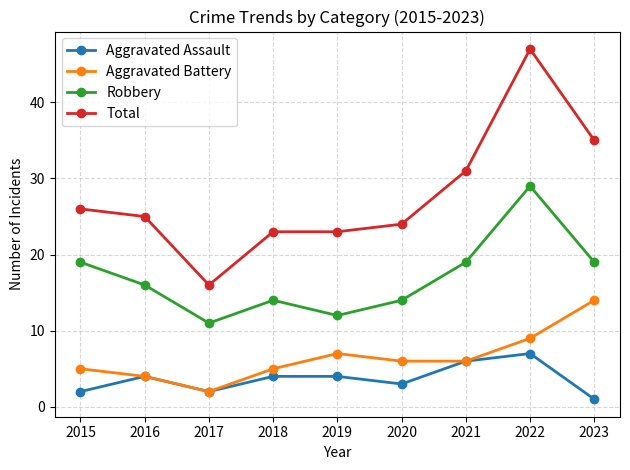

List the series in order of their peak value, highest first.

Total, Robbery, Aggravated Battery, Aggravated Assault